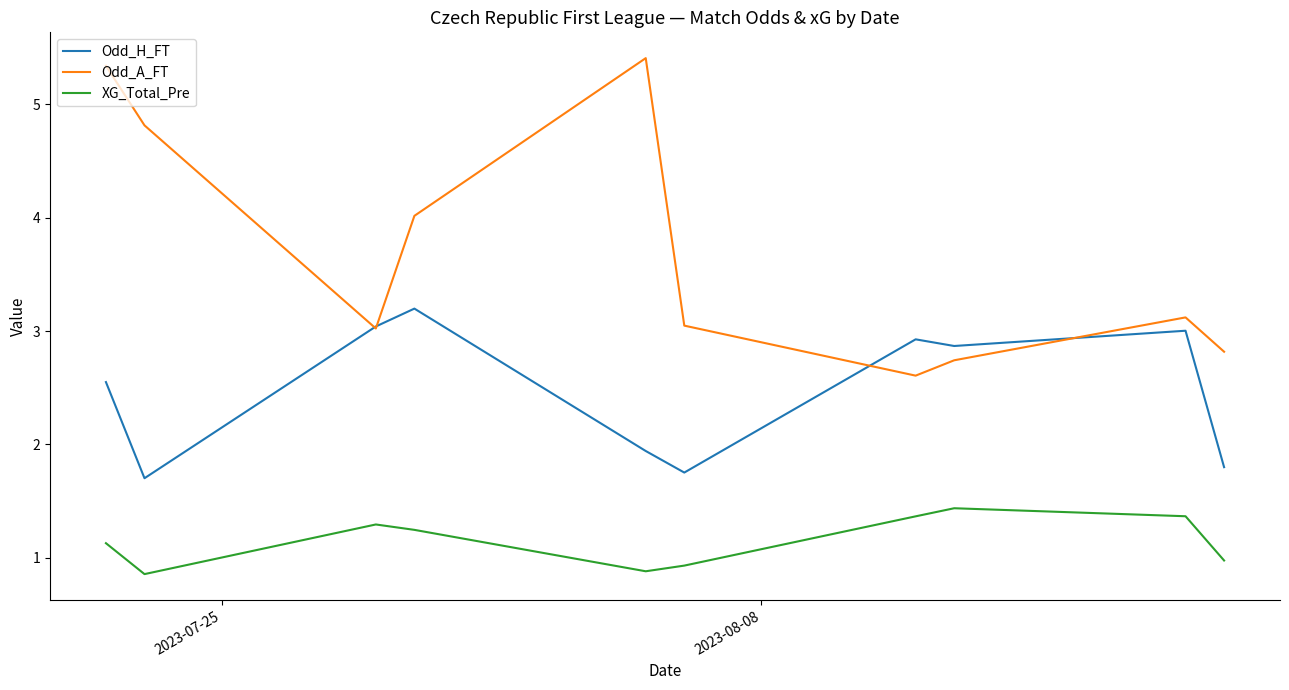

What is the maximum value shown in the chart?

5.4